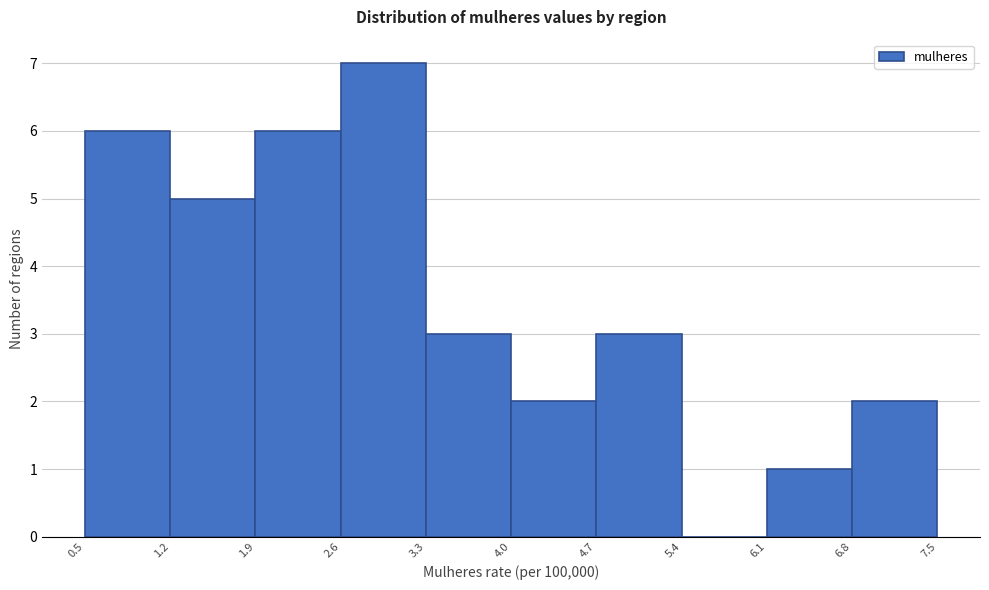

Over which range of the x-axis is the bar tallest?

2.6 to 3.3